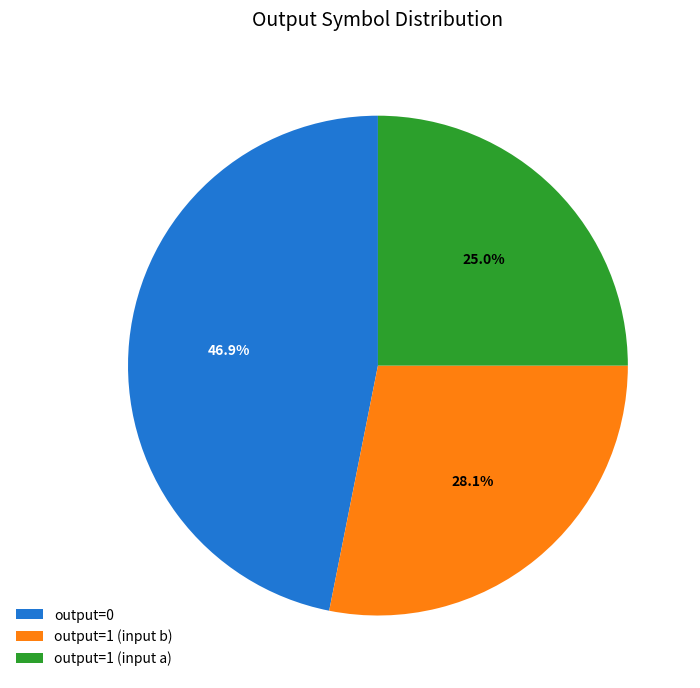

Rank the categories by value from lowest to highest.

output=1 (input a), output=1 (input b), output=0